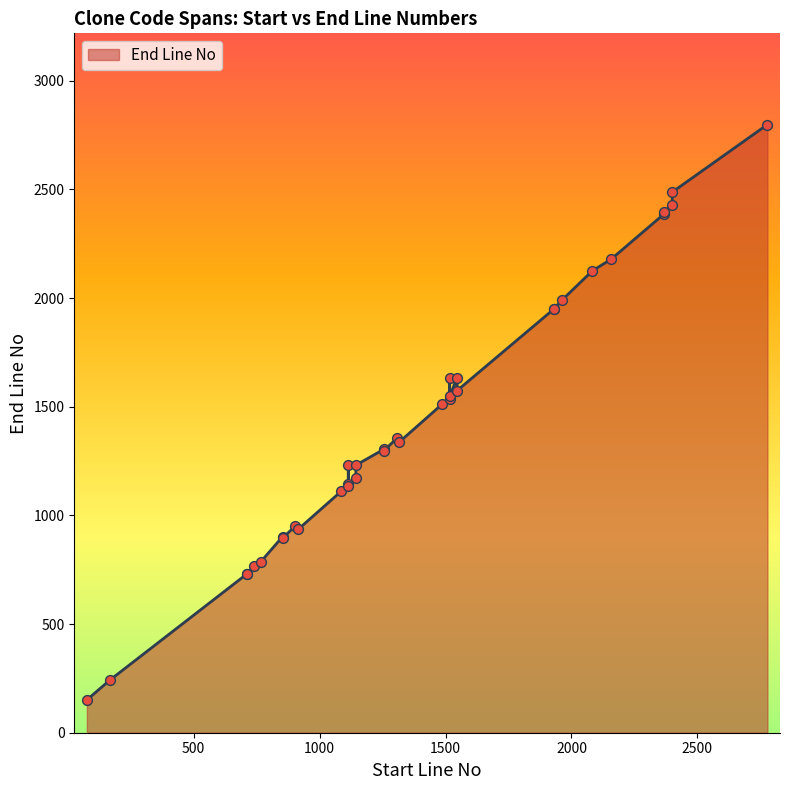

What is the change in value from 1114 to 1487?

+379